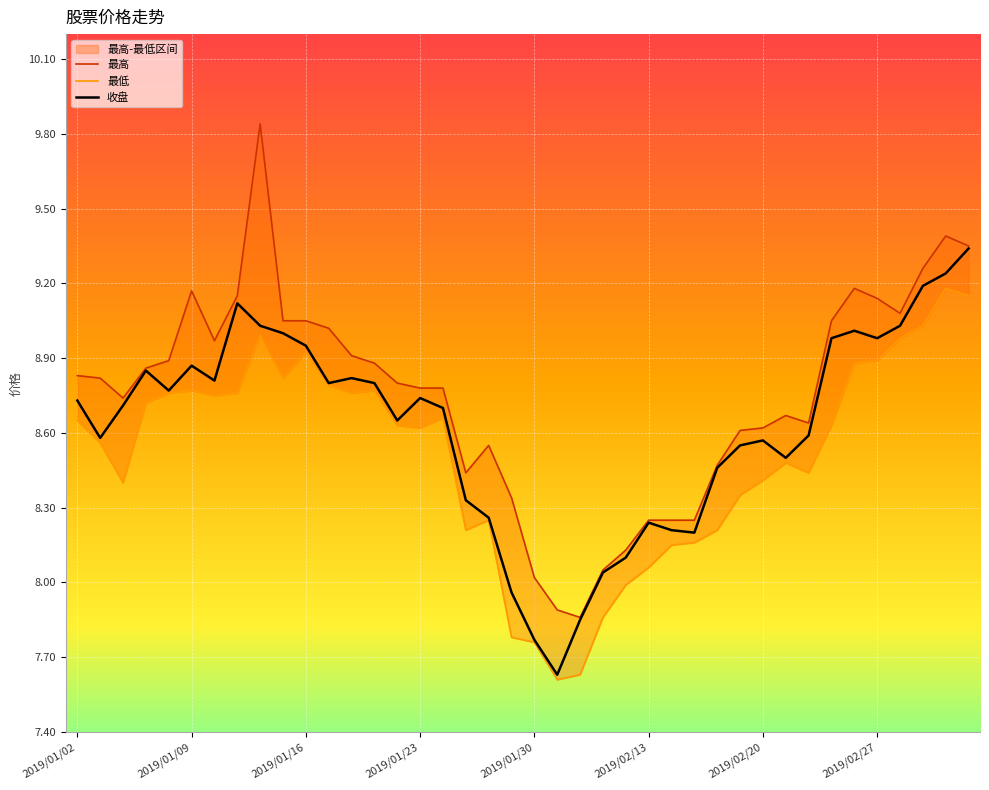

At which label does 收盘 first exceed 8?

2019/01/02